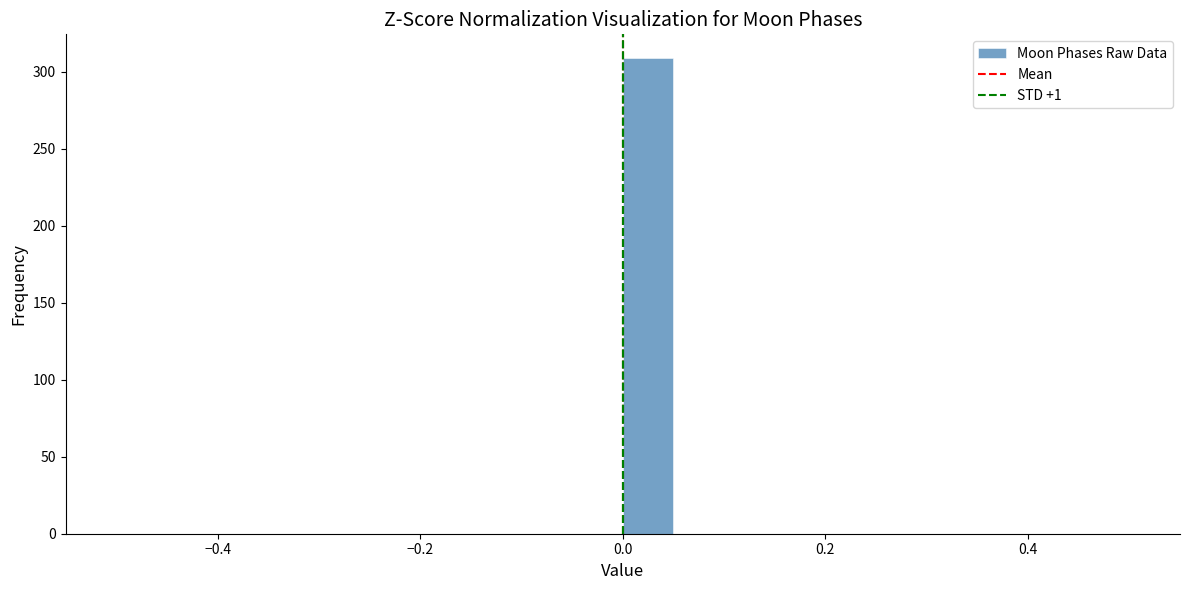

Around what value on the x-axis is the tallest bar? Give the approximate position of its centre, as read against the axis.

0.02